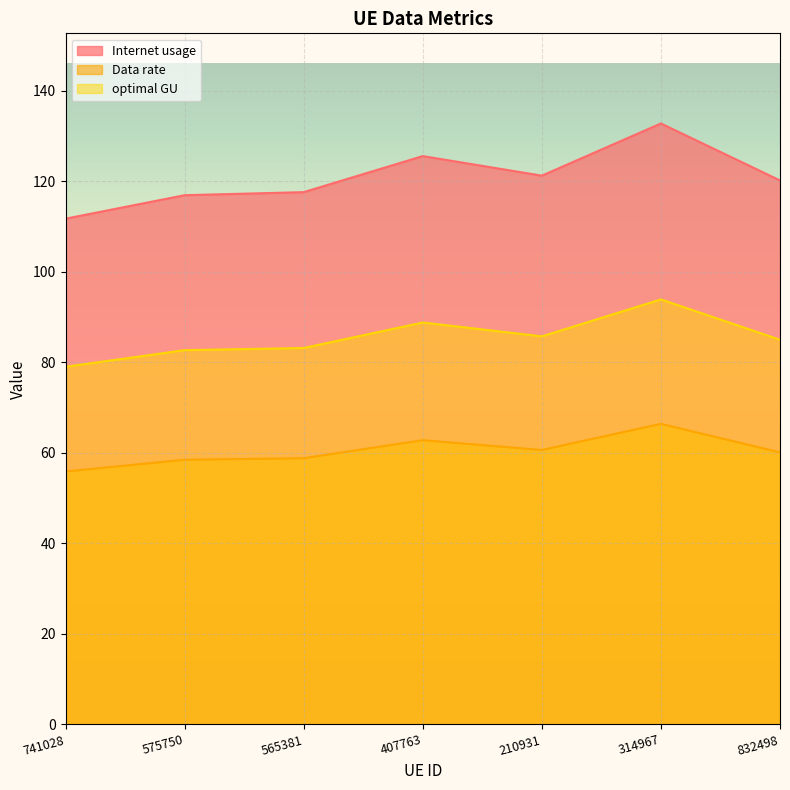

What is the spread (max minus min) of values at 741028?

55.9